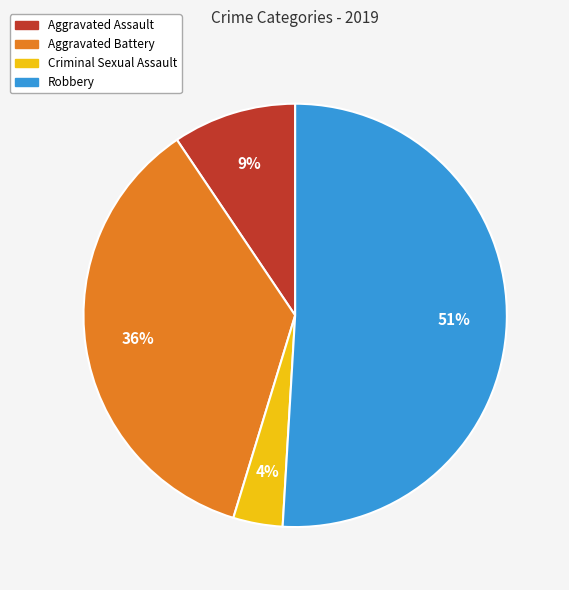

Which slice is the smallest?

Criminal Sexual Assault